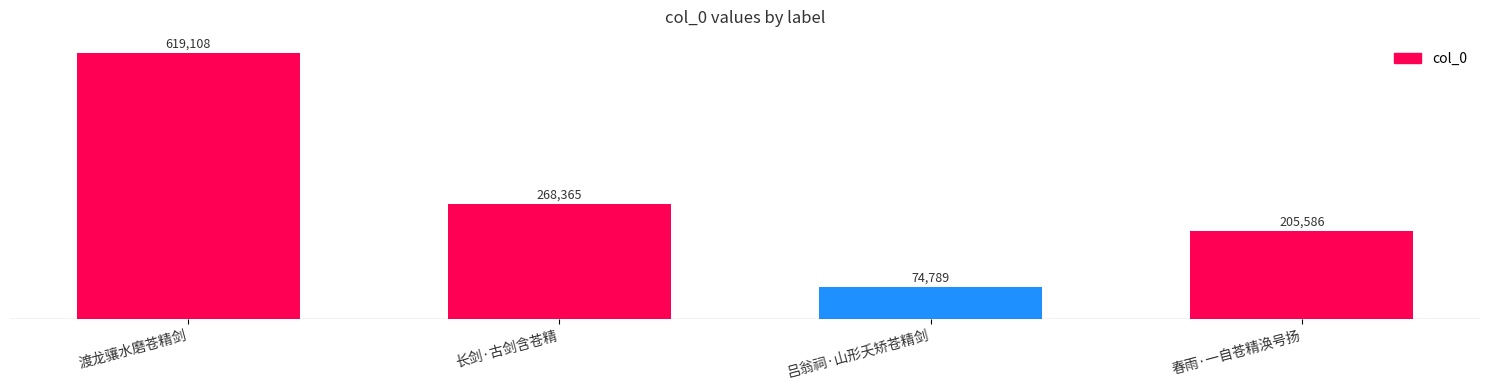

What is the label of the 4th bar from the left?

春雨·一自苍精涣号扬